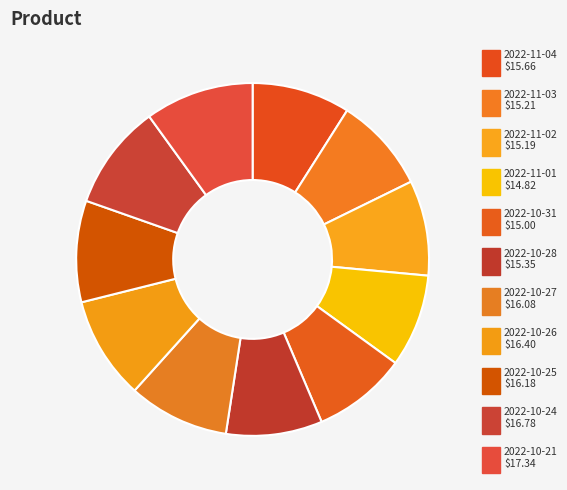

How many segments does this pie chart have?

11